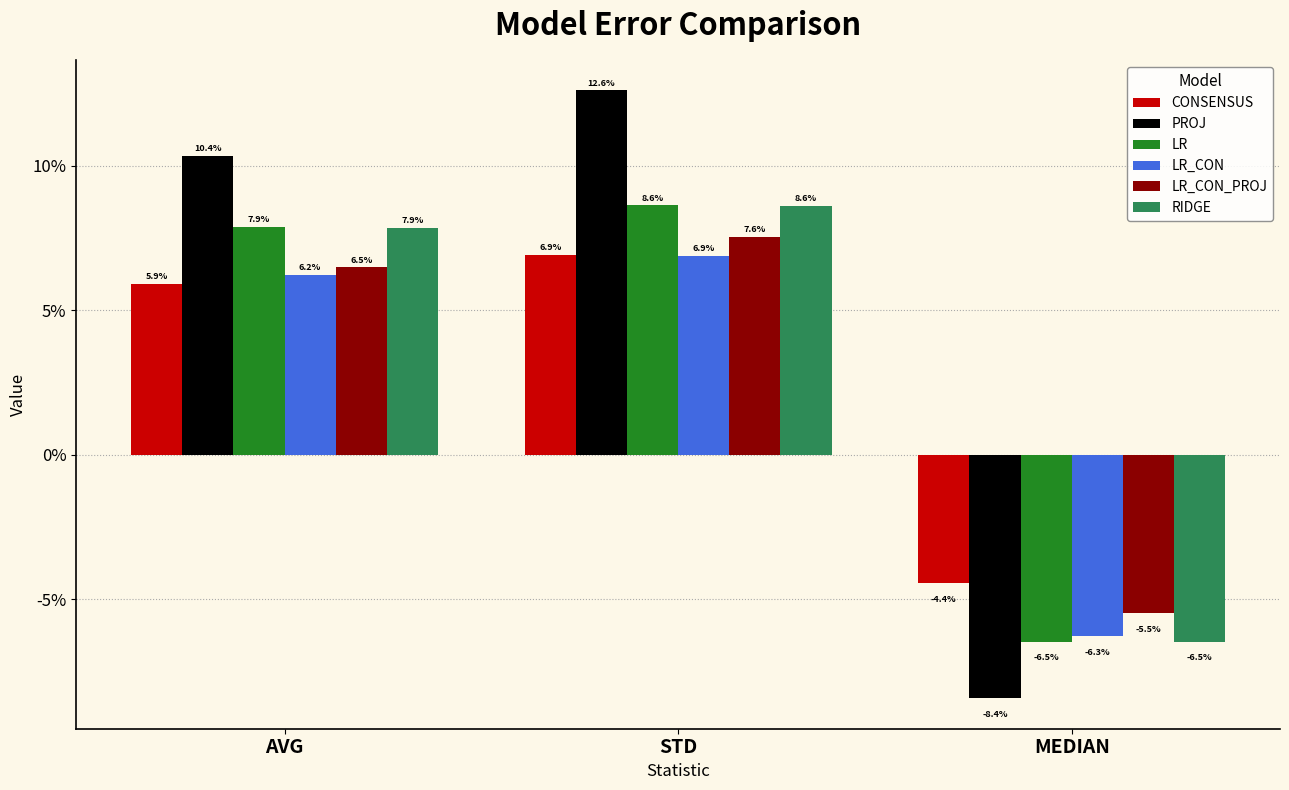

Count the RIDGE values in the range 0 to 1.

2